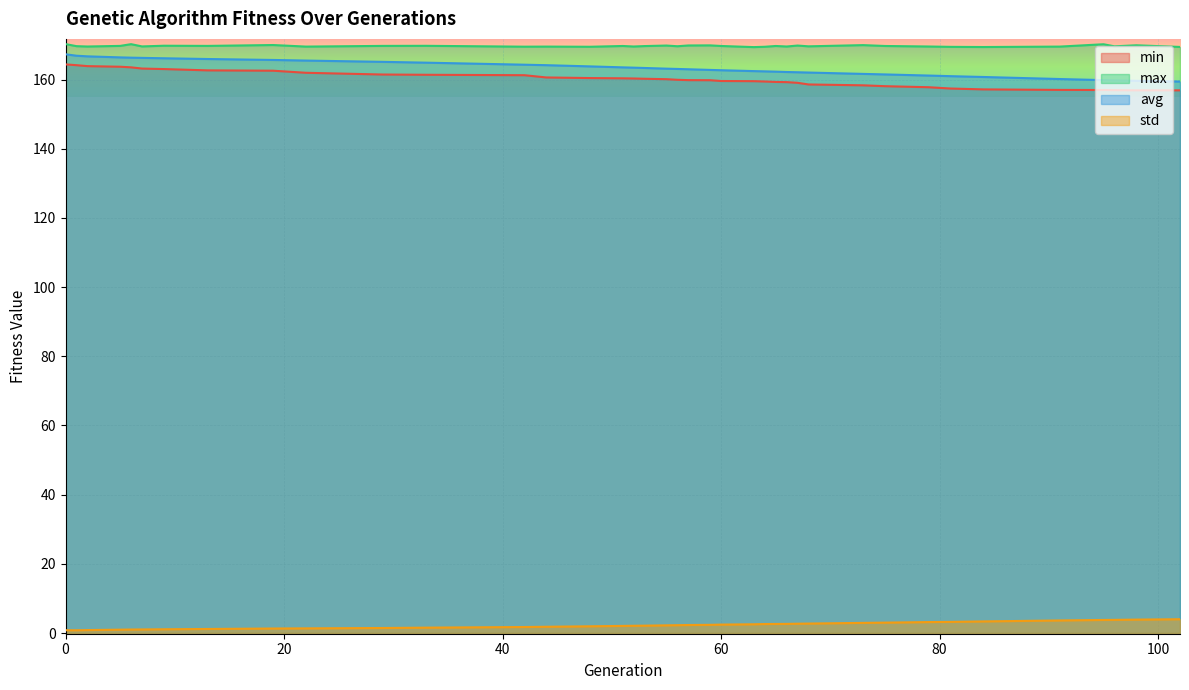

Reading left to right, what are all the values shown in this chart?

min: 164.4	164.2	163.9	163.7	163.5	163.2	163.0	162.7	162.6	162.0	161.5	161.4	161.3	160.6	160.4	160.4	160.3	160.2	160.1	159.9	159.8	159.8	159.6	159.5	159.4	159.3	159.3	159.1	158.6	158.3	158.1	157.8	157.4	157.2	157.0	157.0	156.9	156.9	156.9
max: 170.3	169.7	169.6	169.7	170.2	169.6	169.8	169.7	170.0	169.5	169.7	169.8	169.5	169.5	169.5	169.7	169.6	169.7	169.8	169.6	169.9	169.9	169.7	169.4	169.5	169.7	169.6	169.8	169.6	170.0	169.7	169.6	169.5	169.4	169.5	170.2	169.6	169.9	169.4
avg: 167.3	166.9	166.7	166.4	166.3	166.3	166.2	166.0	165.7	165.5	165.1	164.9	164.3	164.2	163.8	163.5	163.5	163.4	163.2	163.1	163.0	162.8	162.7	162.5	162.4	162.3	162.2	162.1	162.0	161.6	161.5	161.2	161.0	160.8	160.2	159.9	159.8	159.6	159.4
std: 0.8	0.8	0.8	1.0	1.0	1.0	1.1	1.2	1.3	1.3	1.4	1.5	1.7	1.8	1.9	2.0	2.1	2.1	2.2	2.3	2.3	2.4	2.4	2.5	2.6	2.6	2.6	2.7	2.7	2.9	3.0	3.2	3.2	3.3	3.6	3.8	3.8	3.9	4.0